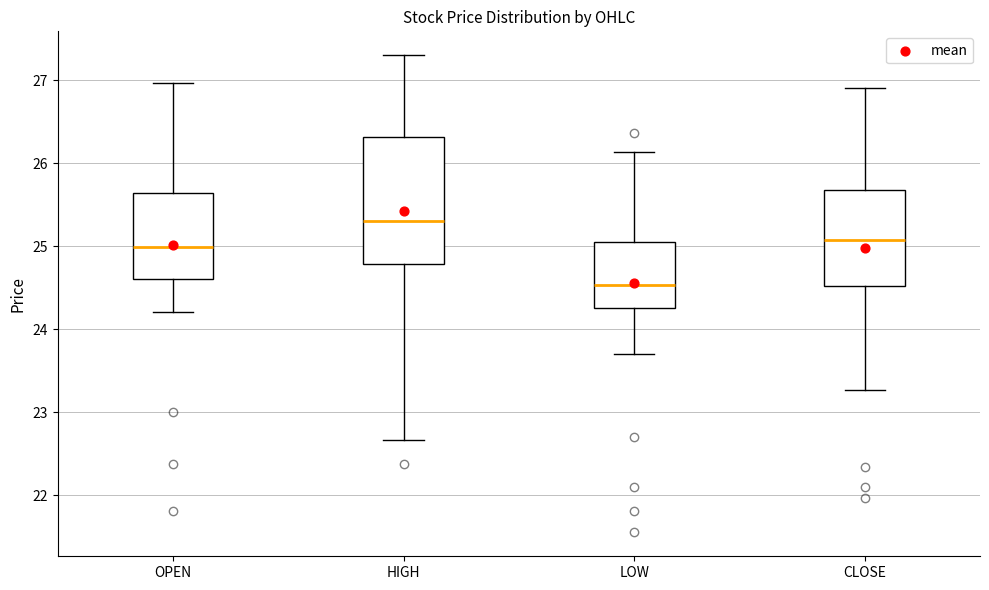

Reading left to right, transcribe this box plot: for each box, give where its median line is, the range the box spans, and where its two whiskers end, as read against the y-axis. The values are not printed on the chart, so give them approximately, as read against the axis.

OPEN: median 25.0, box 24.6 to 25.6, whiskers 24.2 to 27.0
HIGH: median 25.3, box 24.8 to 26.3, whiskers 22.7 to 27.3
LOW: median 24.5, box 24.3 to 25.0, whiskers 23.7 to 26.1
CLOSE: median 25.1, box 24.5 to 25.7, whiskers 23.3 to 26.9